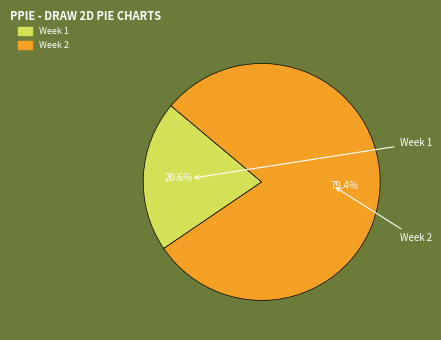

Rank the categories by value from highest to lowest.

Week 2, Week 1